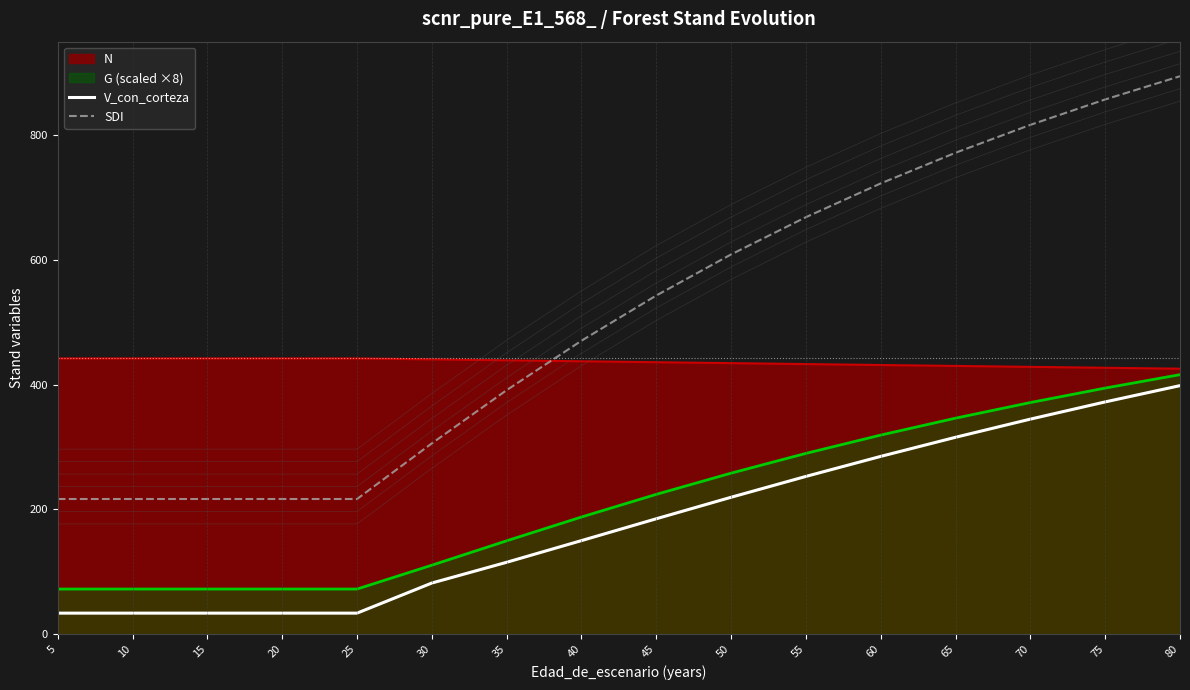

True or false: SDI and V_con_corteza intersect in this chart.

False